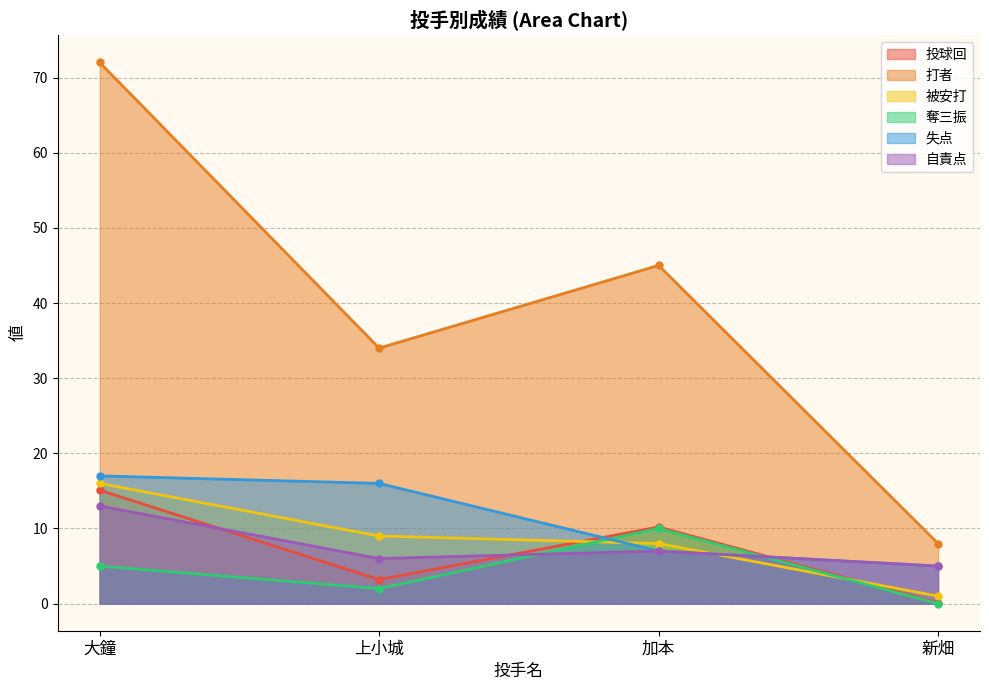

Which series has the largest range (max minus min)?

打者